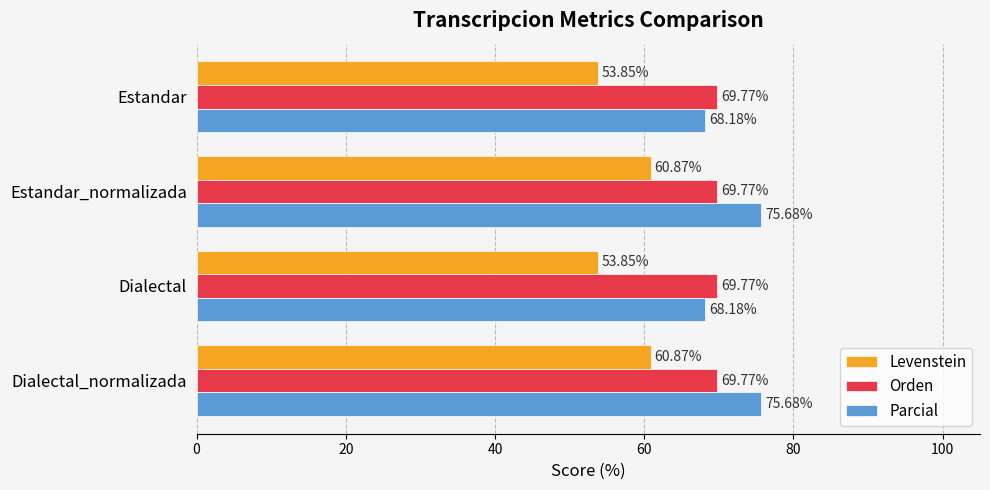

Which series changed the most between Estandar_normalizada and Dialectal?

Parcial